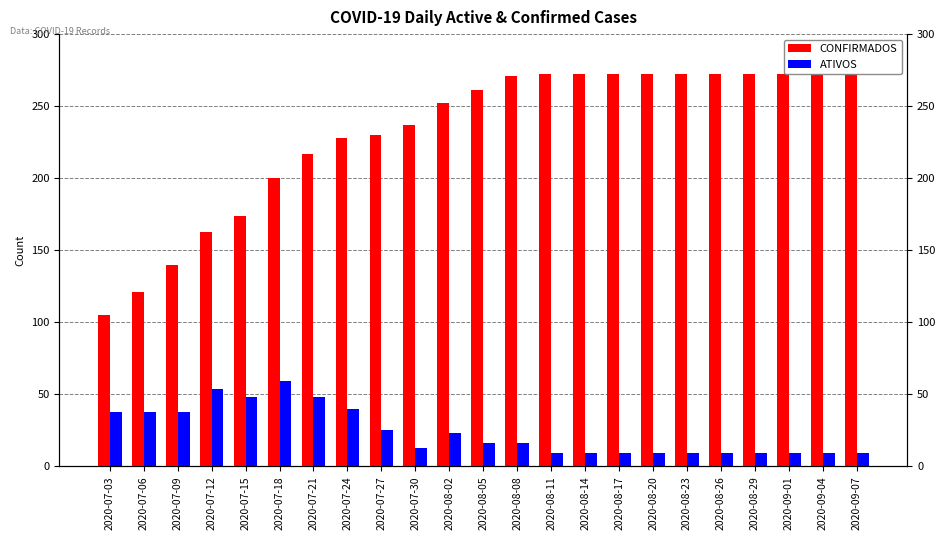

How many groups of bars are there?

23